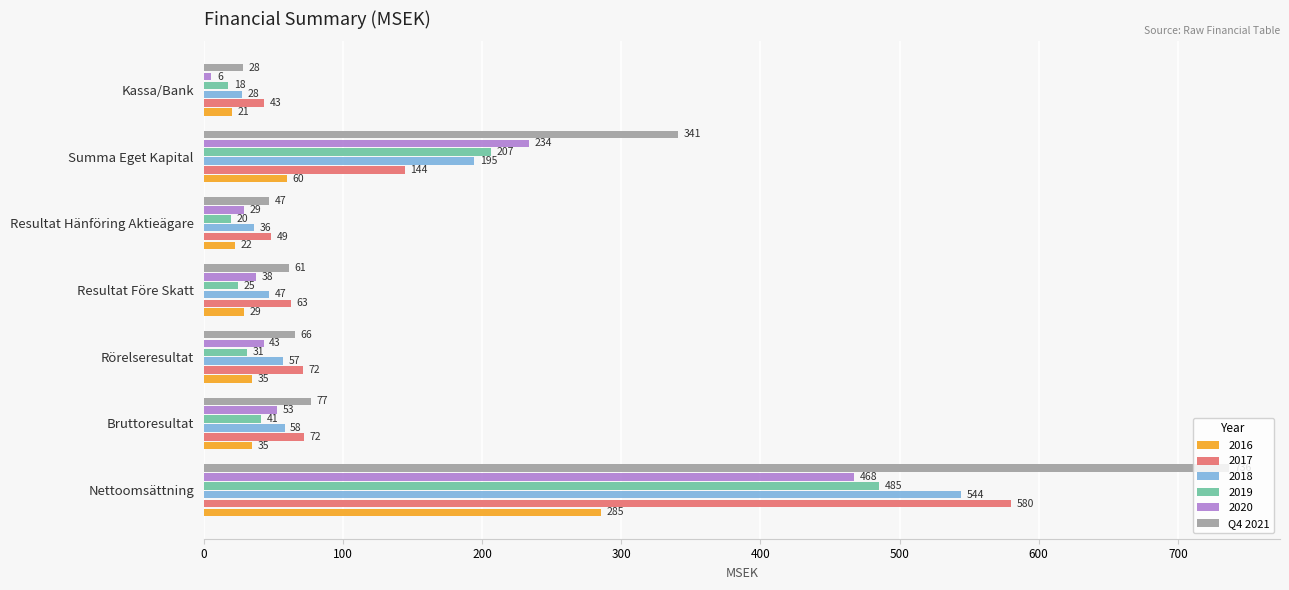

List the series in order of their peak value, lowest first.

2016, 2020, 2019, 2018, 2017, Q4 2021